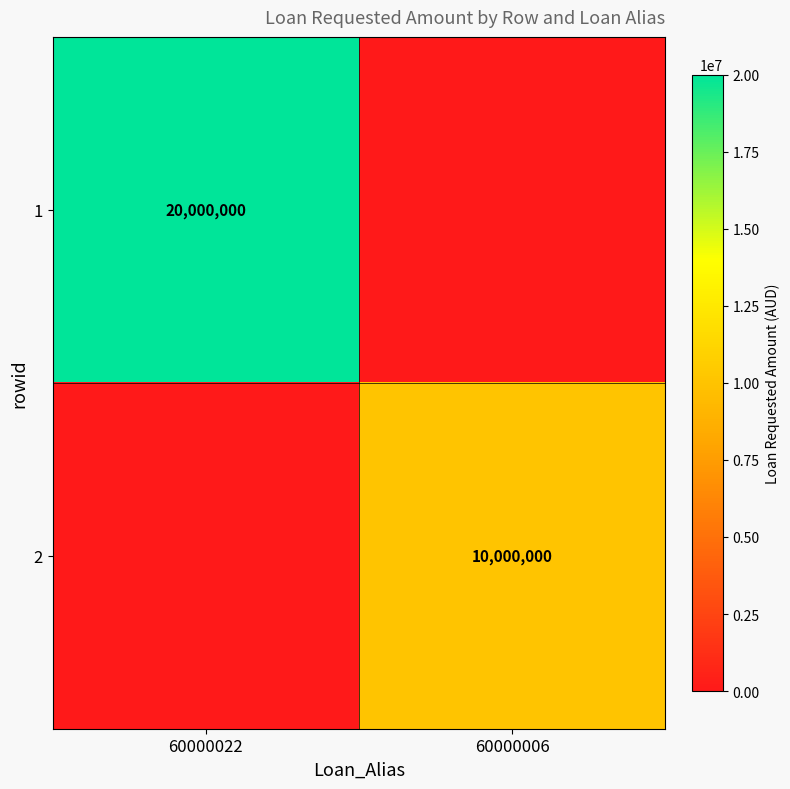

Between 60000006 and 60000022, which is larger?

60000022